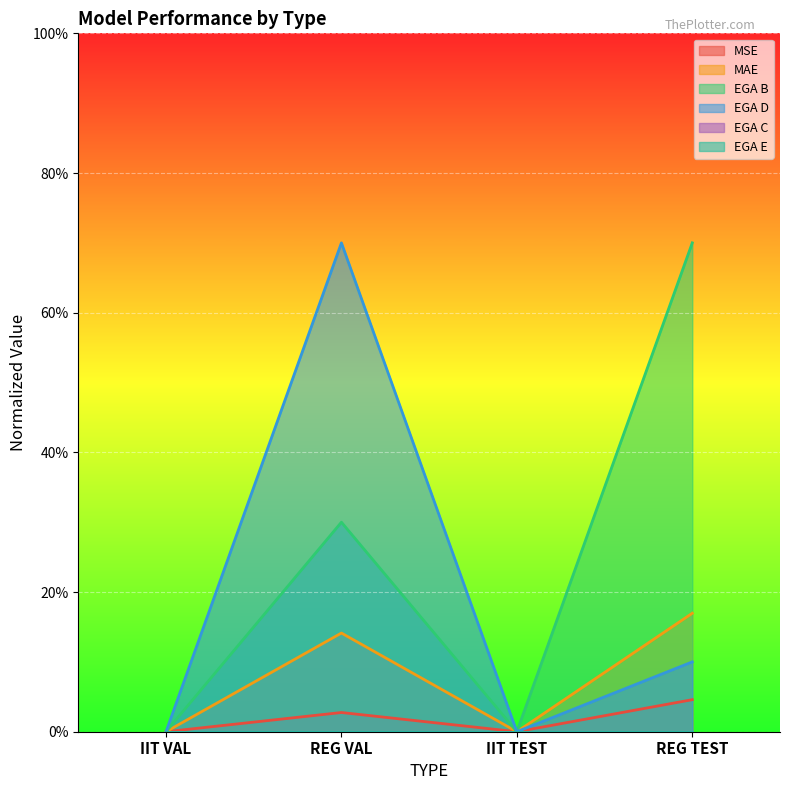

Does the chart display data point markers on the line(s)?

No